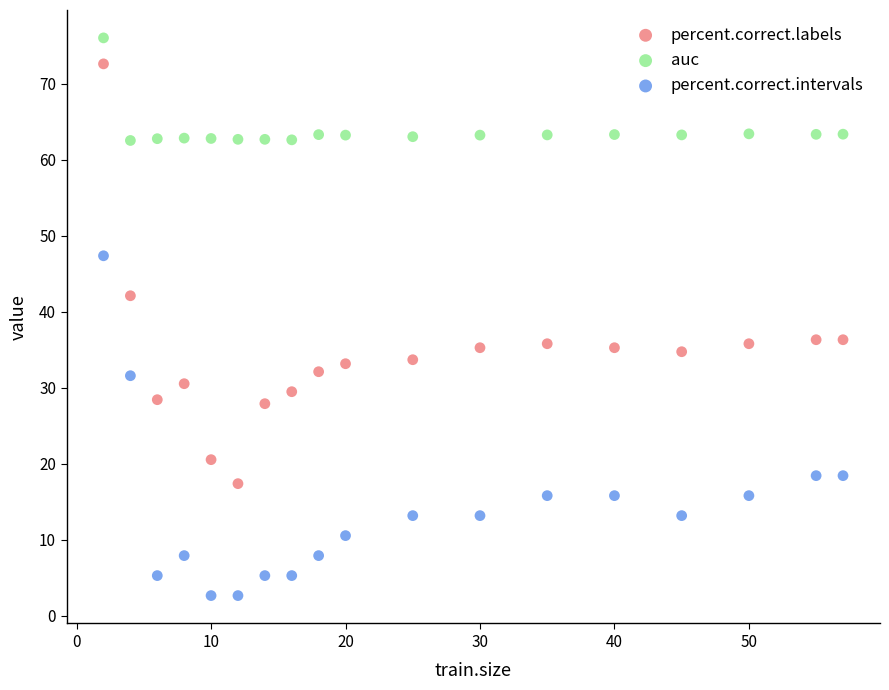

In the auc series, what Y value is closest to 69?

63.4